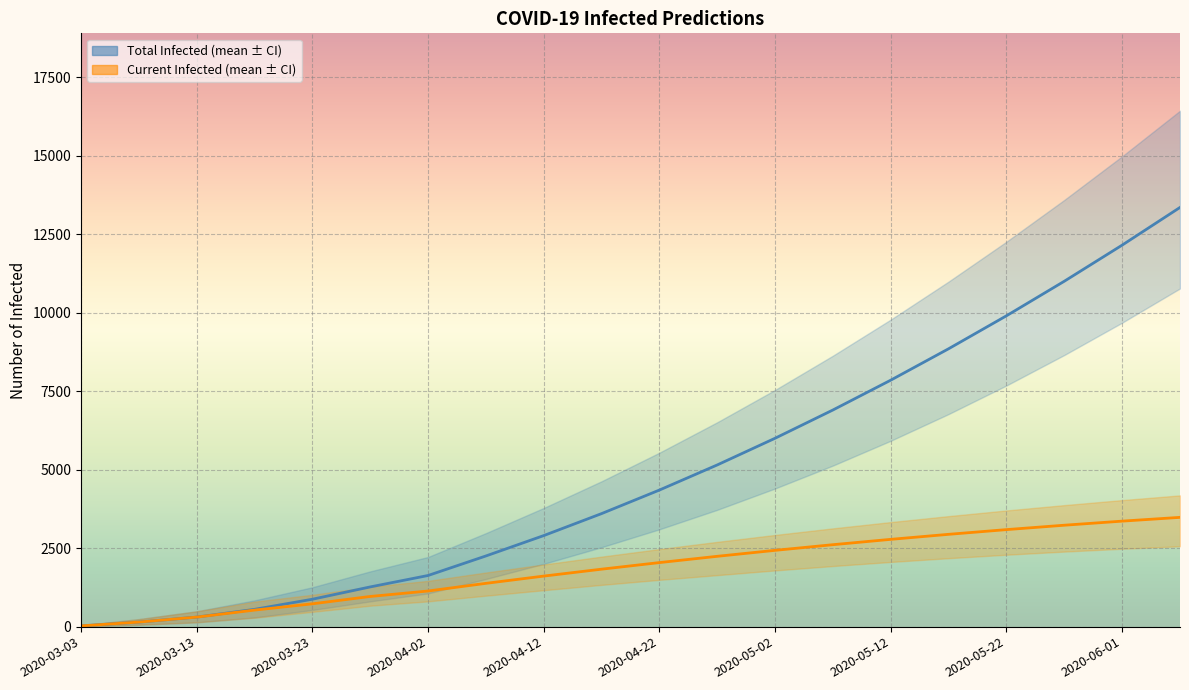

Where does the predicted_total_infected_mean series first go above 4350?

11